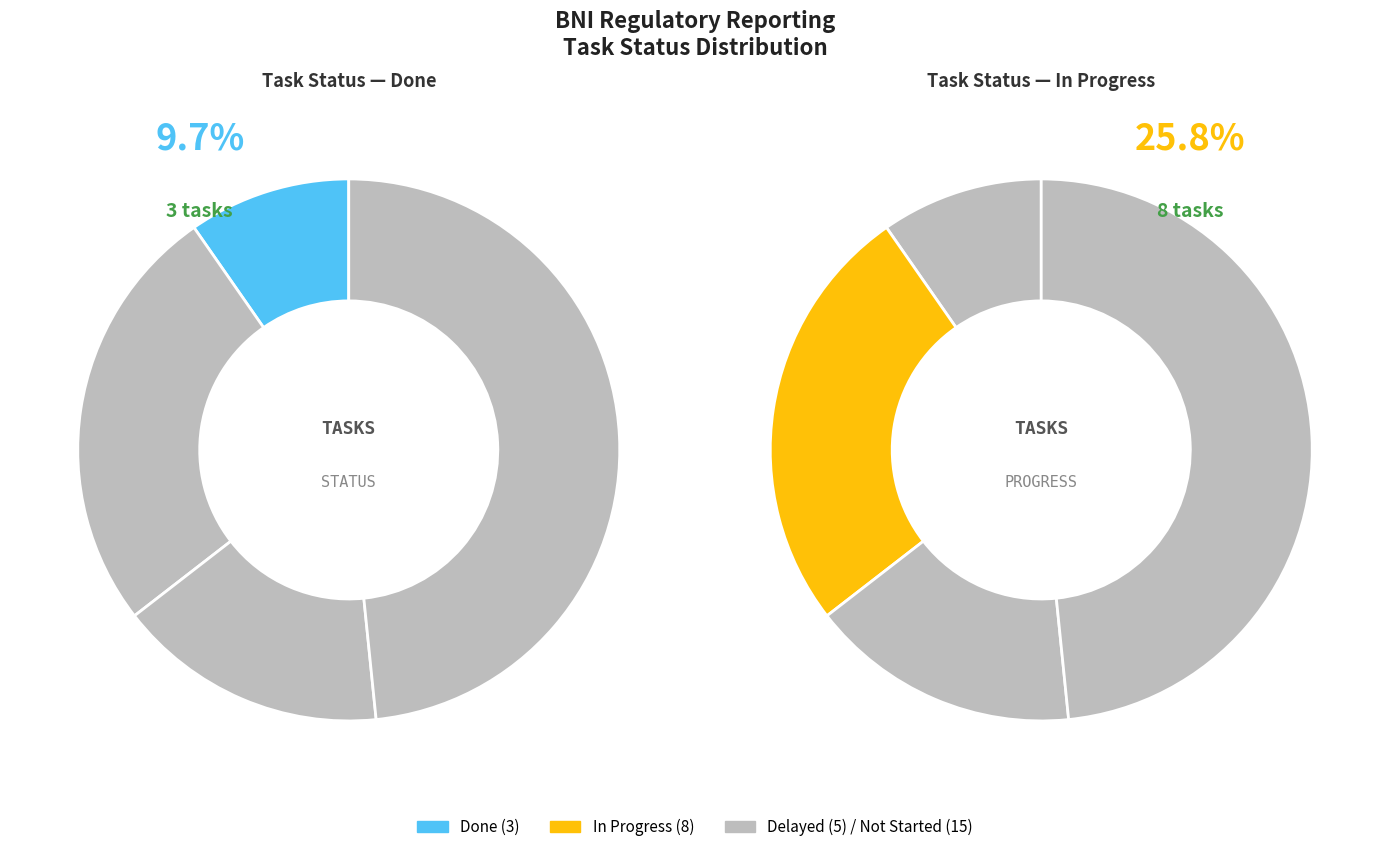

To the nearest percent, what is the difference between the largest and smallest slice percentages?

39%